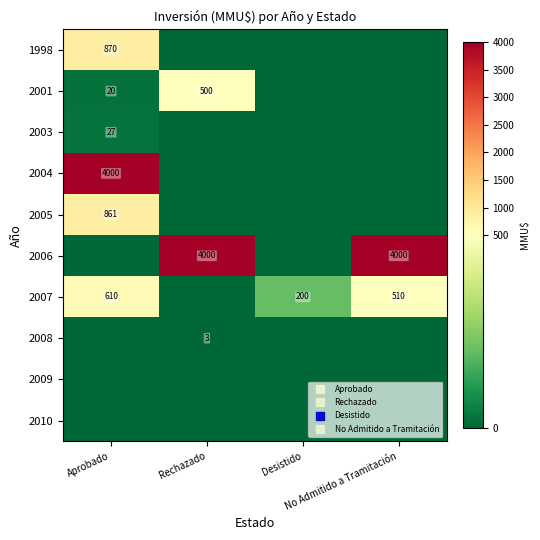

List the series in order of their peak value, highest first.

2004, 2006, 1998, 2005, 2007, 2001, 2003, 2008, 2009, 2010